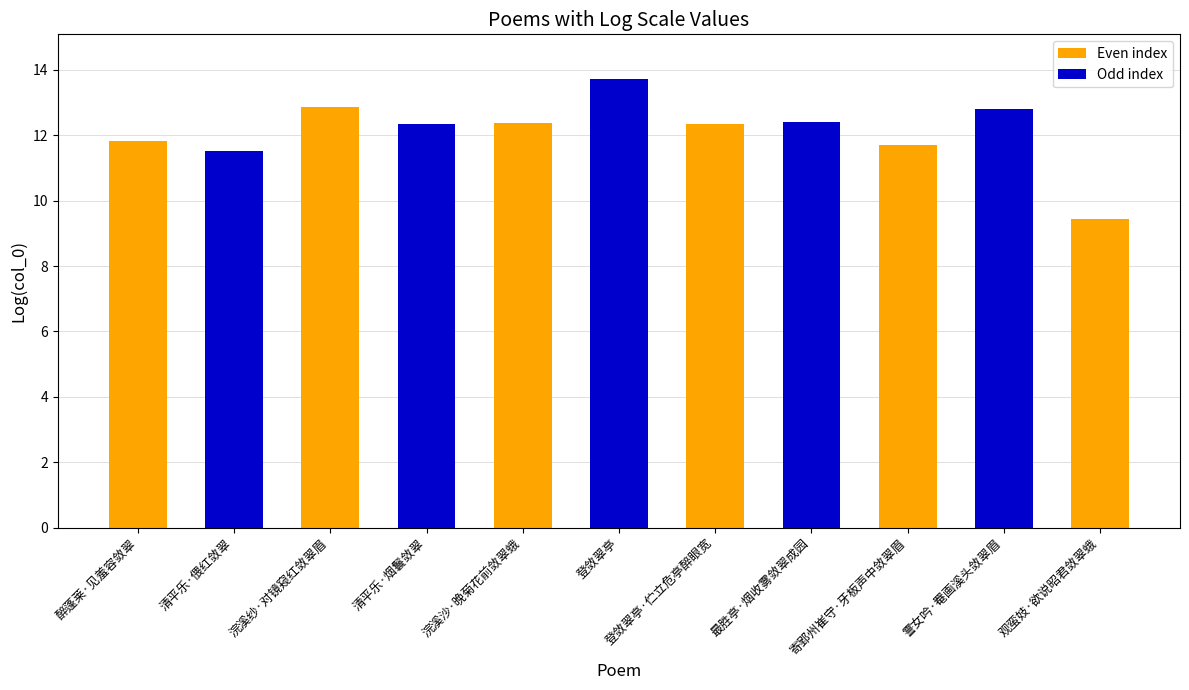

What is the sum of the values at 登敛翠亭·伫立危亭醉眼宽 and 浣溪纱·对镜窥红敛翠眉?

25.2